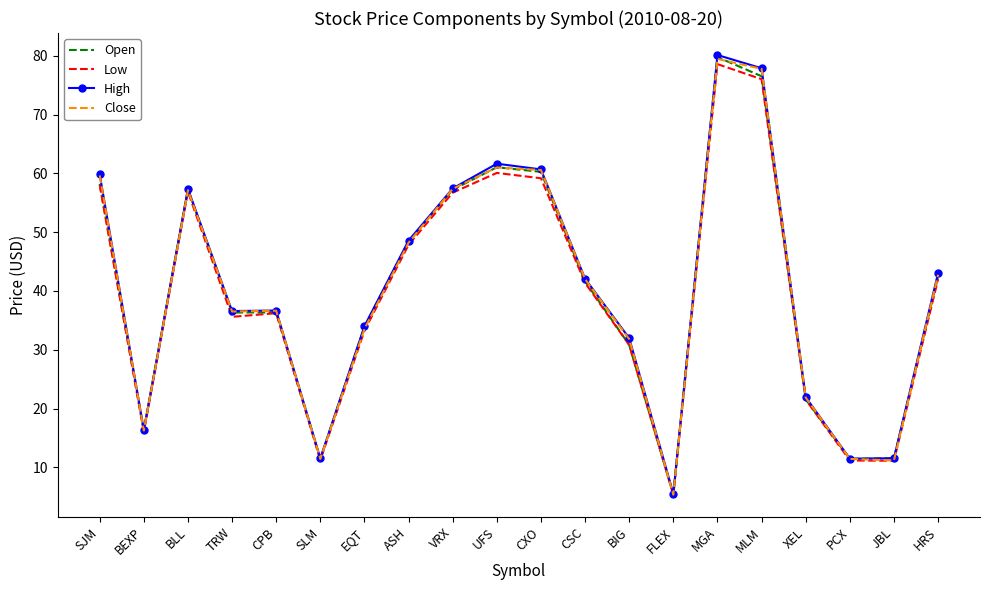

At how many categories does at least one series exceed 36?

12